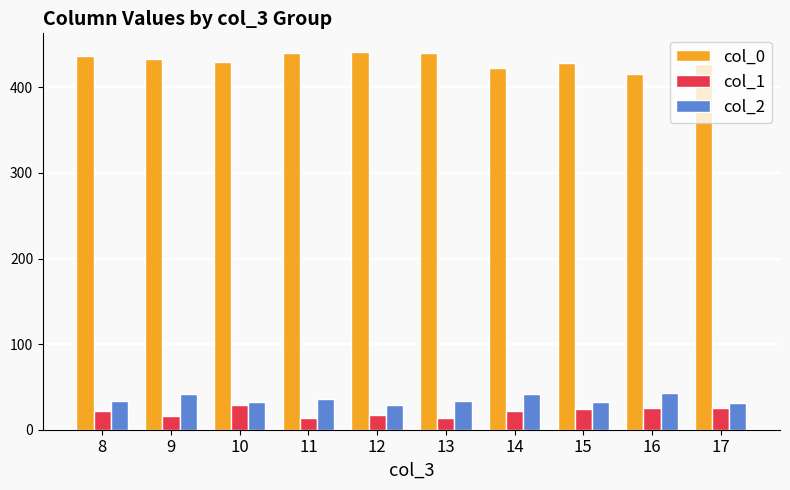

Which series has the widest spread of values?

col_0